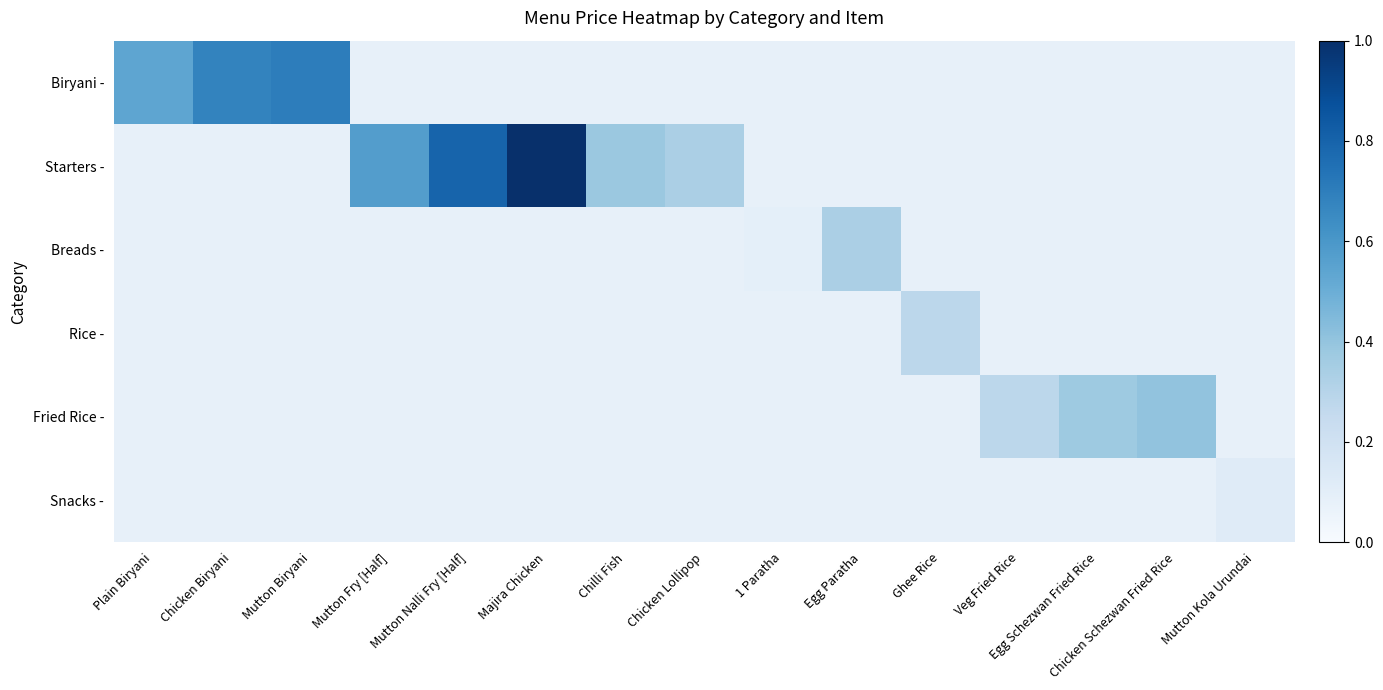

Which series has the largest total across all categories?

Starters -